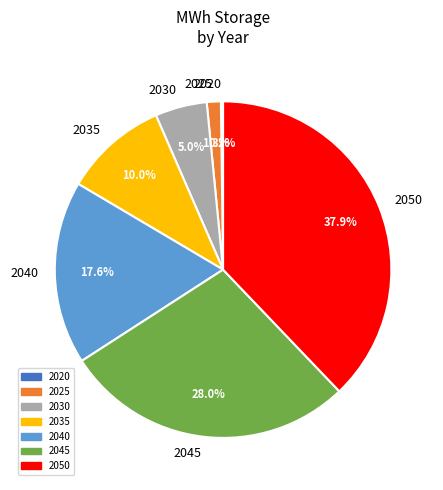

Which has a higher value, 2025 or 2050?

2050